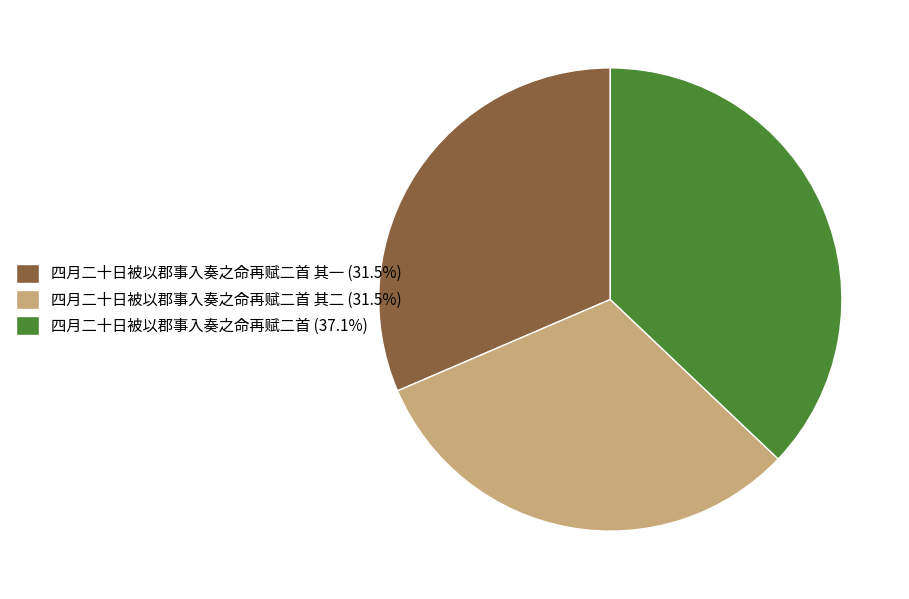

Do 四月二十日被以郡事入奏之命再赋二首 其一 (31.5%) and 四月二十日被以郡事入奏之命再赋二首 (37.1%) together represent more than half of the pie?

Yes